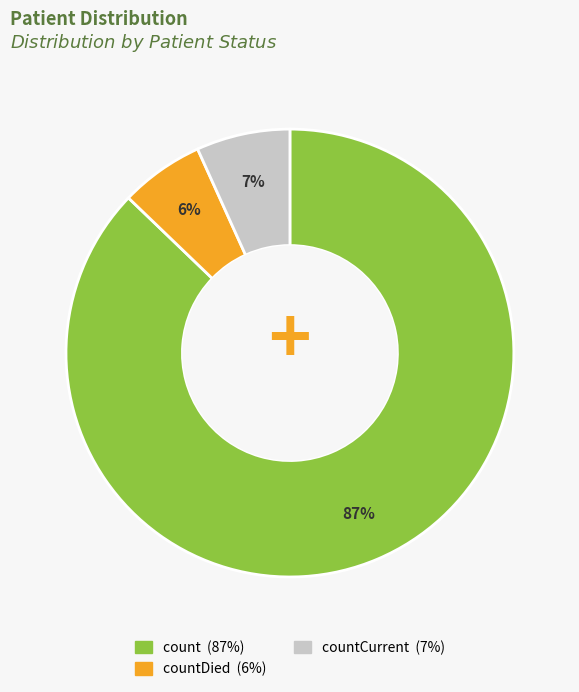

To the nearest percent, what is the average slice percentage?

33%